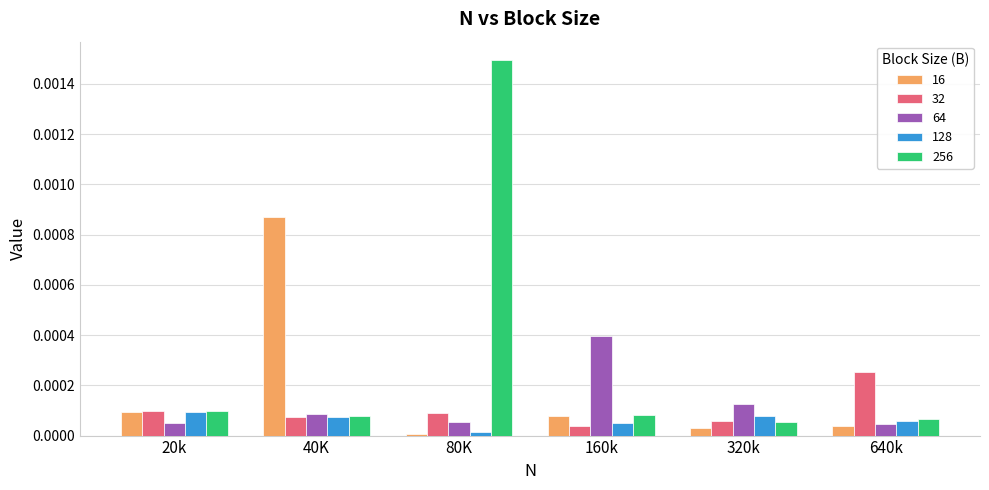

Is the value of 32 at 40K greater than the value of 256 at 320k?

Yes